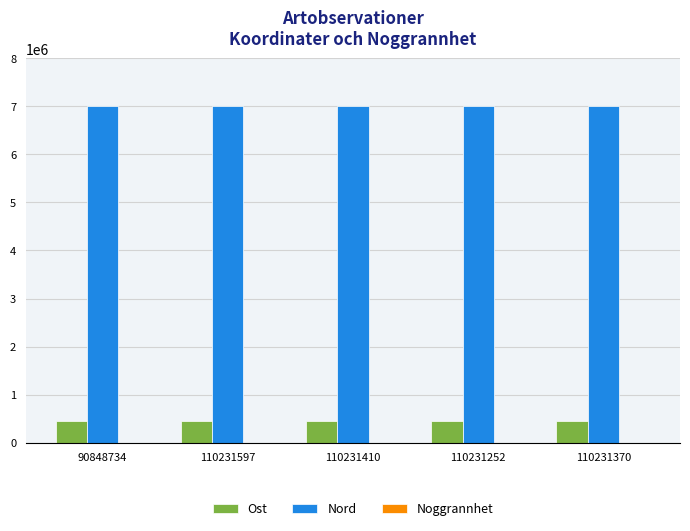

What is the maximum value shown in the chart?

7001264.6